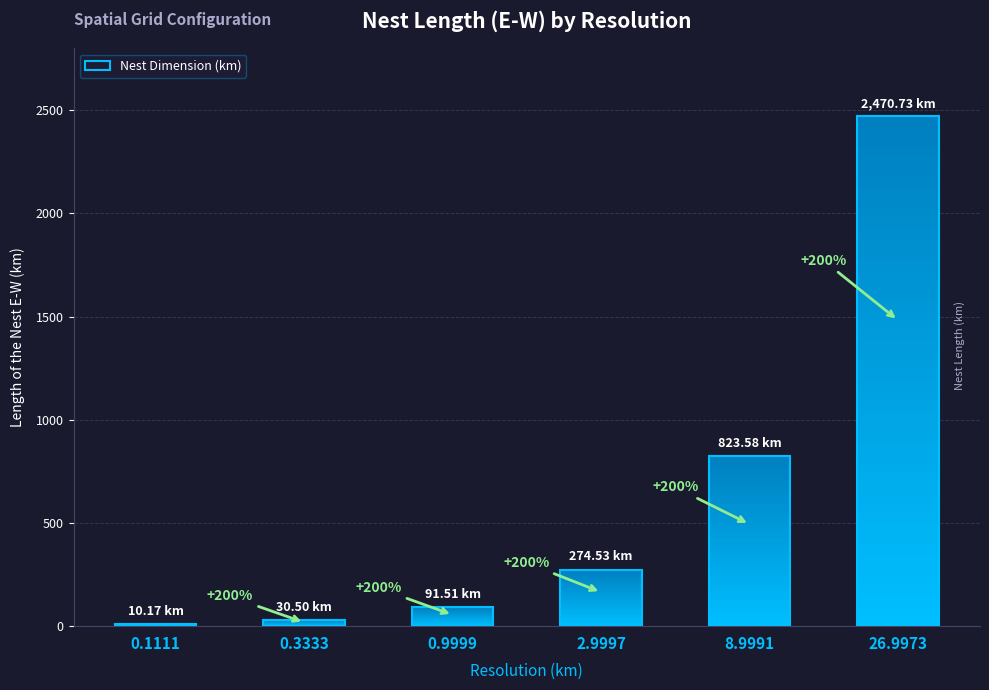

What is the change in value from 0.3333 to 26.9973?

+2440.2